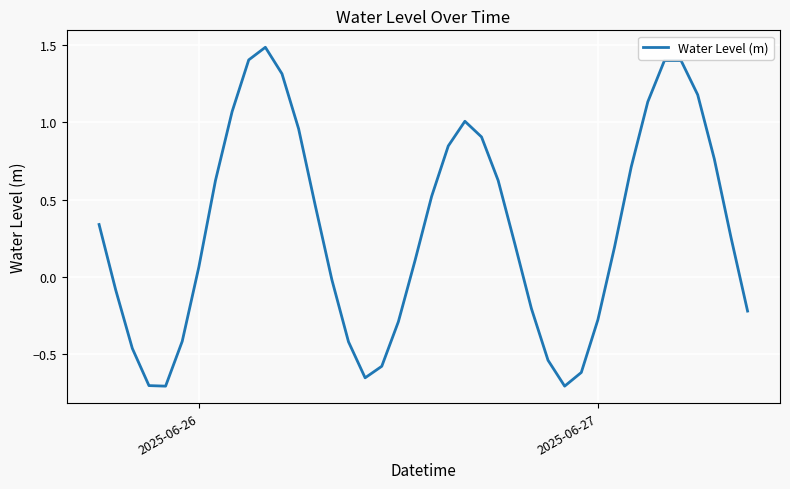

What is the maximum value shown in the chart?

1.5